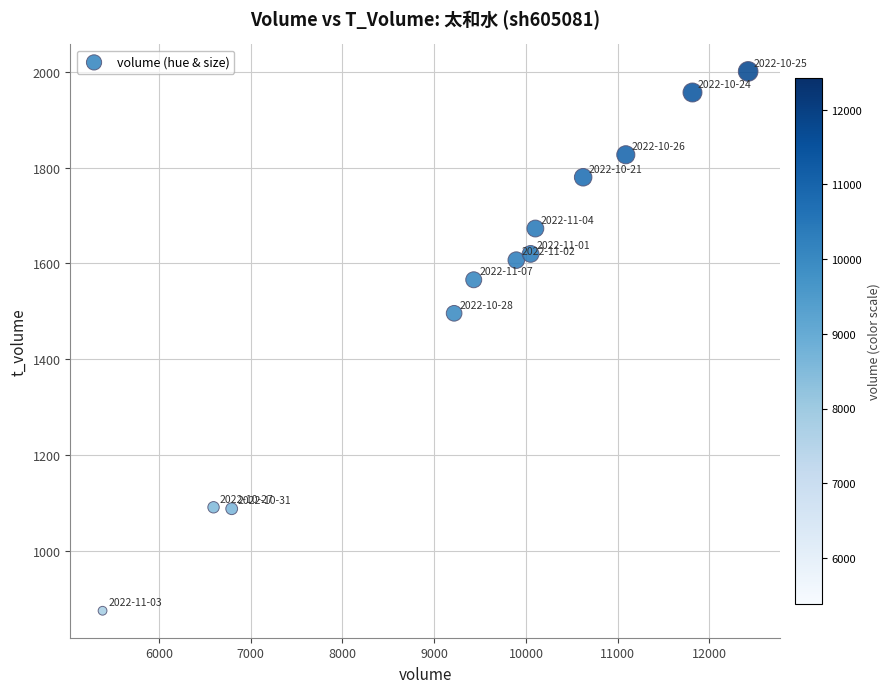

What is the average Y value?

1548